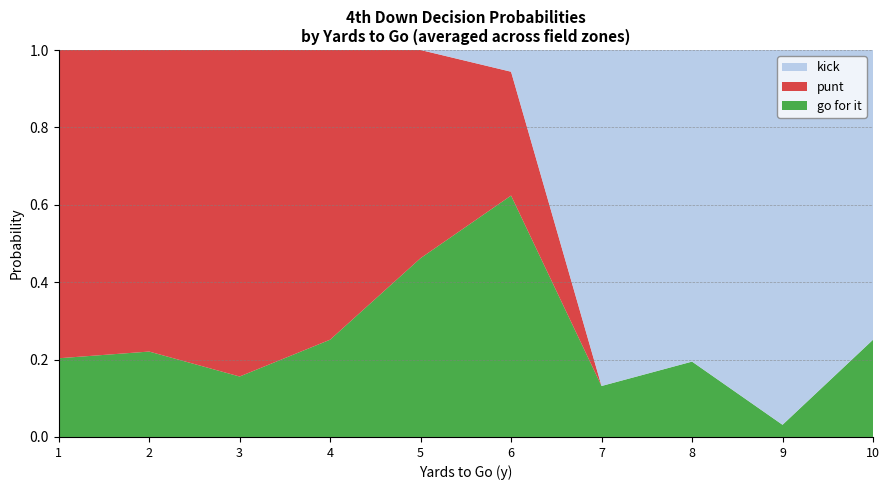

The go for it series shows 0.4 at 10. True or false?

False